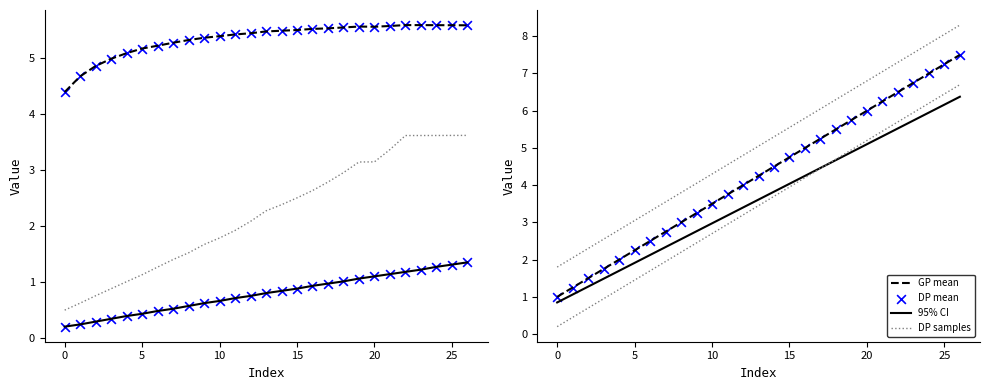

At how many categories does at least one series exceed 3?

27